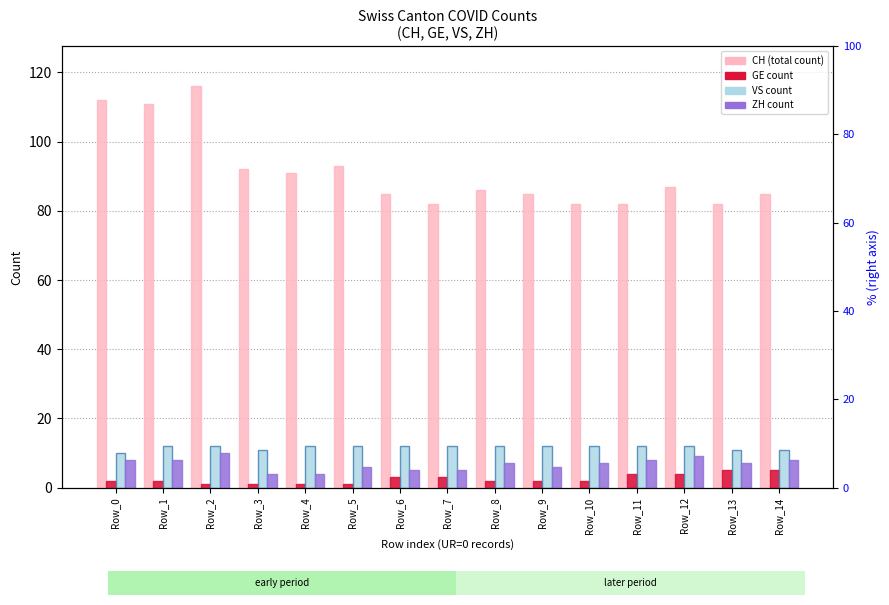

At which label is ZH closest to 7?

Row_8